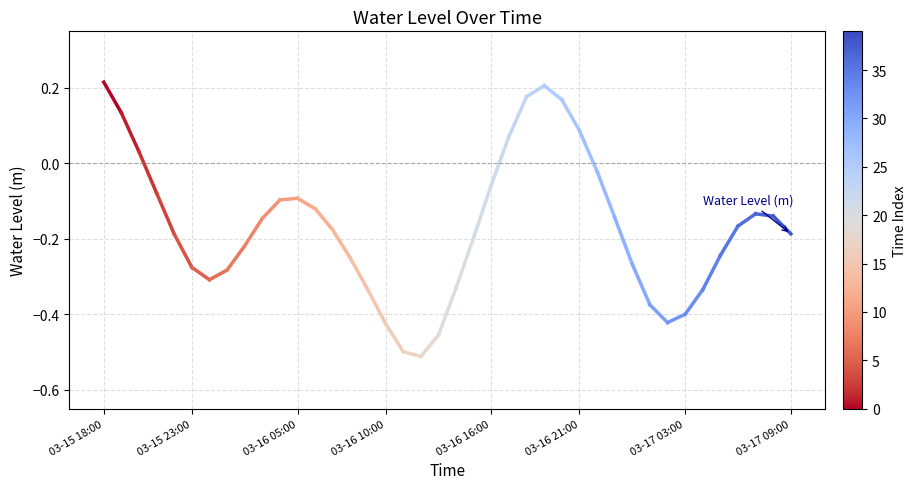

Does the chart display data point markers on the line(s)?

No